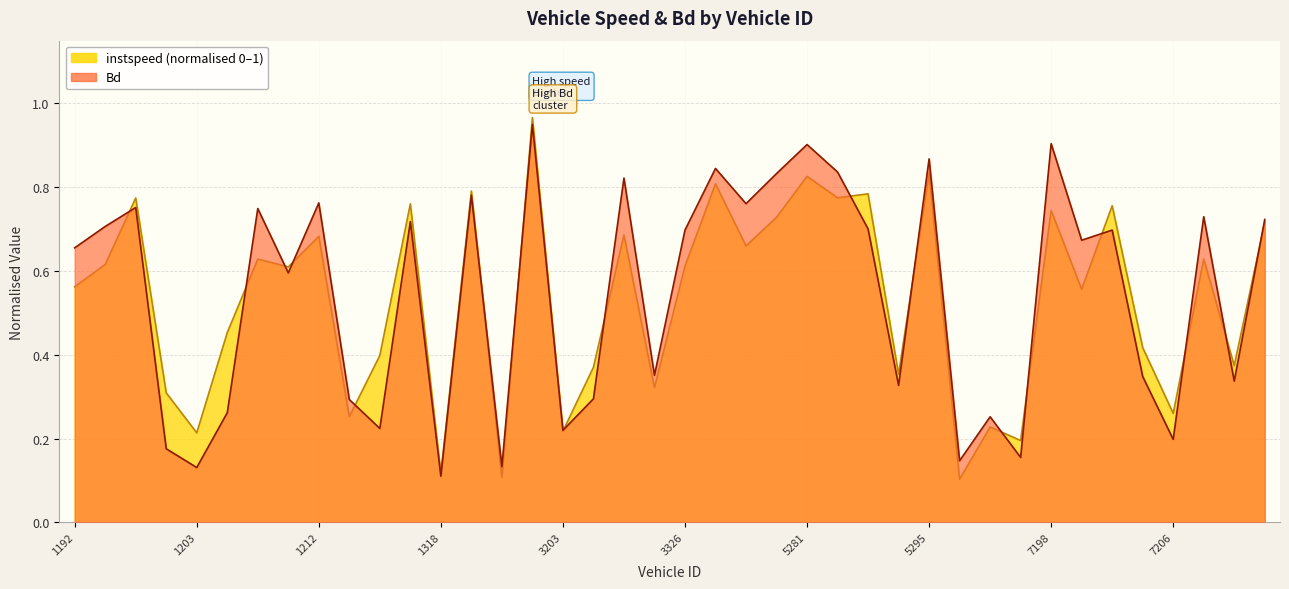

Rank the series by their maximum value, from lowest to highest.

Bd, instspeed